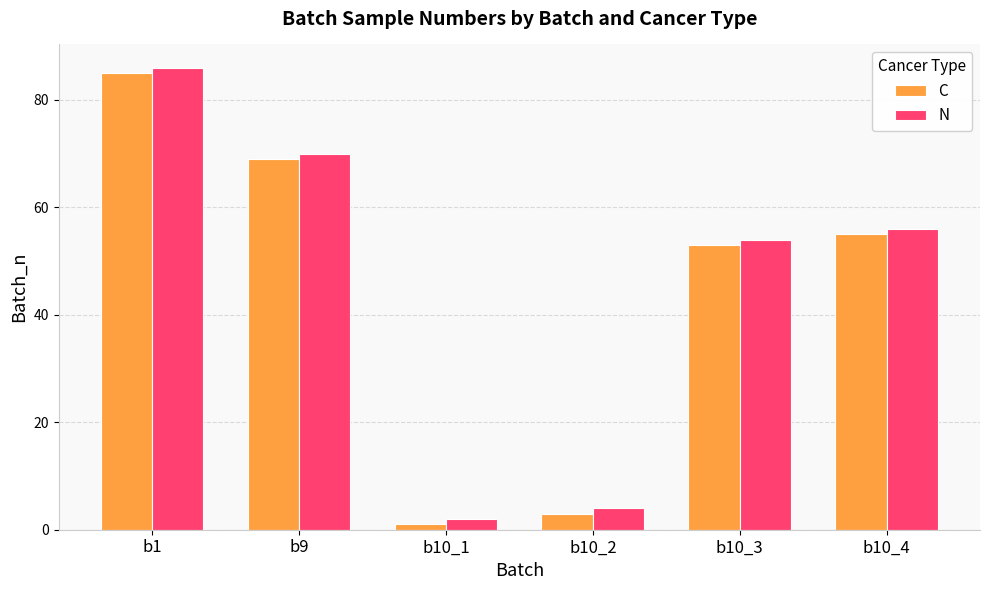

What is the difference between the second highest and minimum values in the N series?

68